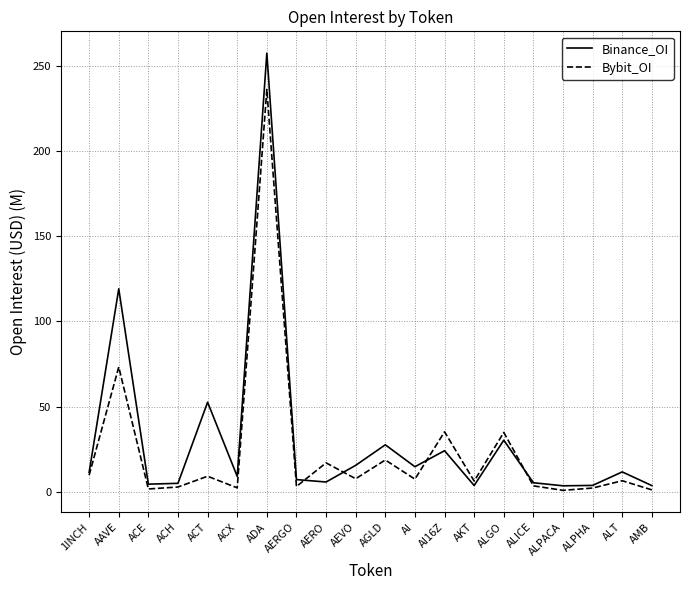

List the series in order of their peak value, highest first.

Binance_OI, Bybit_OI